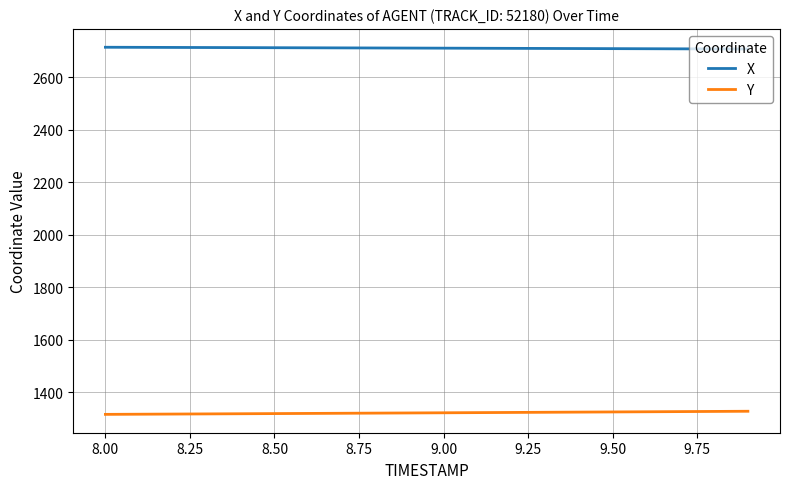

Rank the series by their average value, from lowest to highest.

Y, X